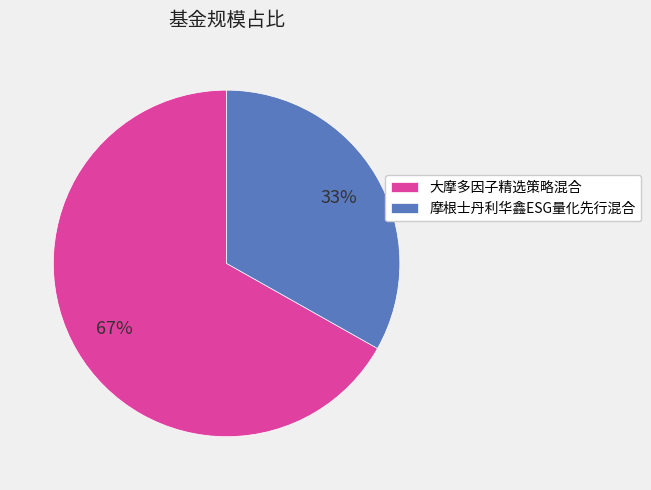

To the nearest percent, what portion does 大摩多因子精选策略混合 represent?

67%